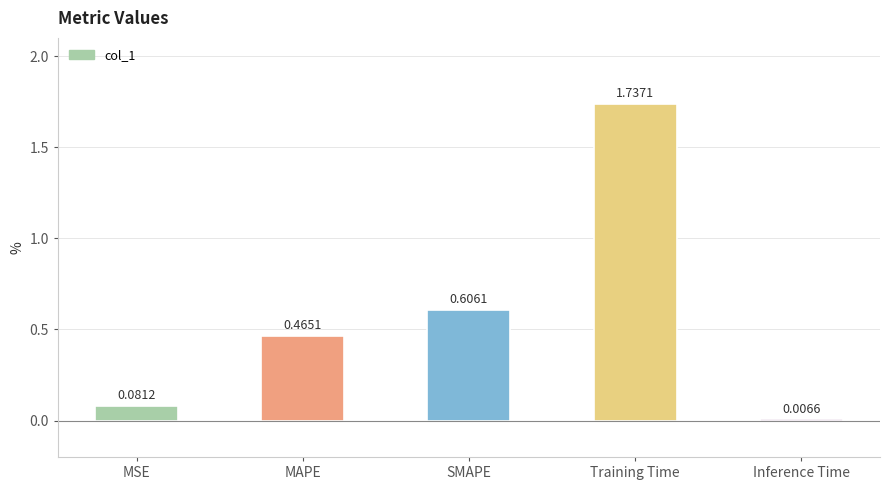

What is the sum of the values at SMAPE and Training Time?

2.3